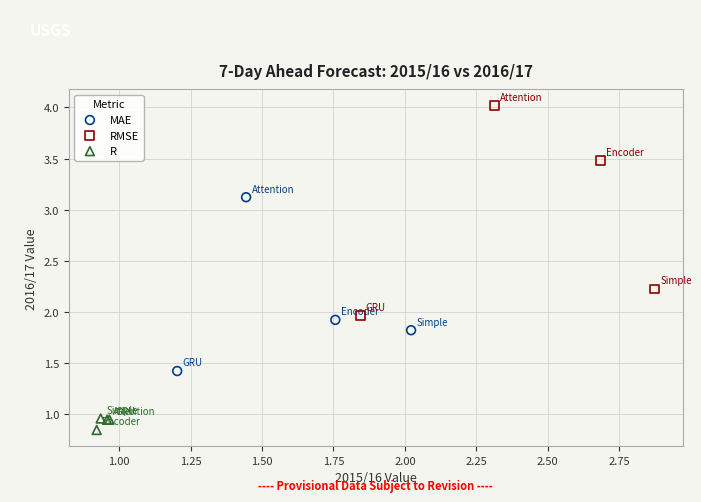

Which series contains the lowest Y value?

R